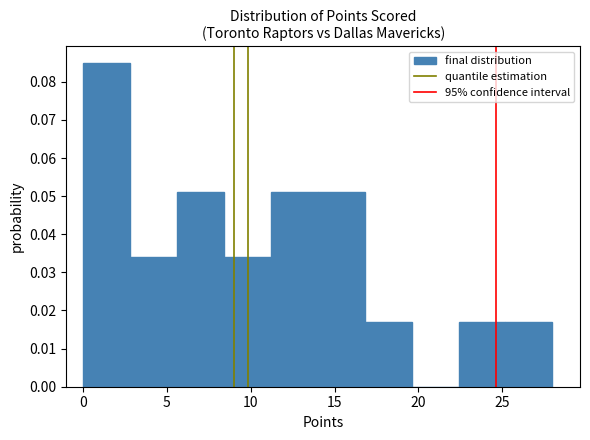

How tall is the bar that spans 0.0 to 2.8 on the x-axis? Neither the bar edges nor the heights are printed on the chart, so give them approximately, as read against the axes.

0.085